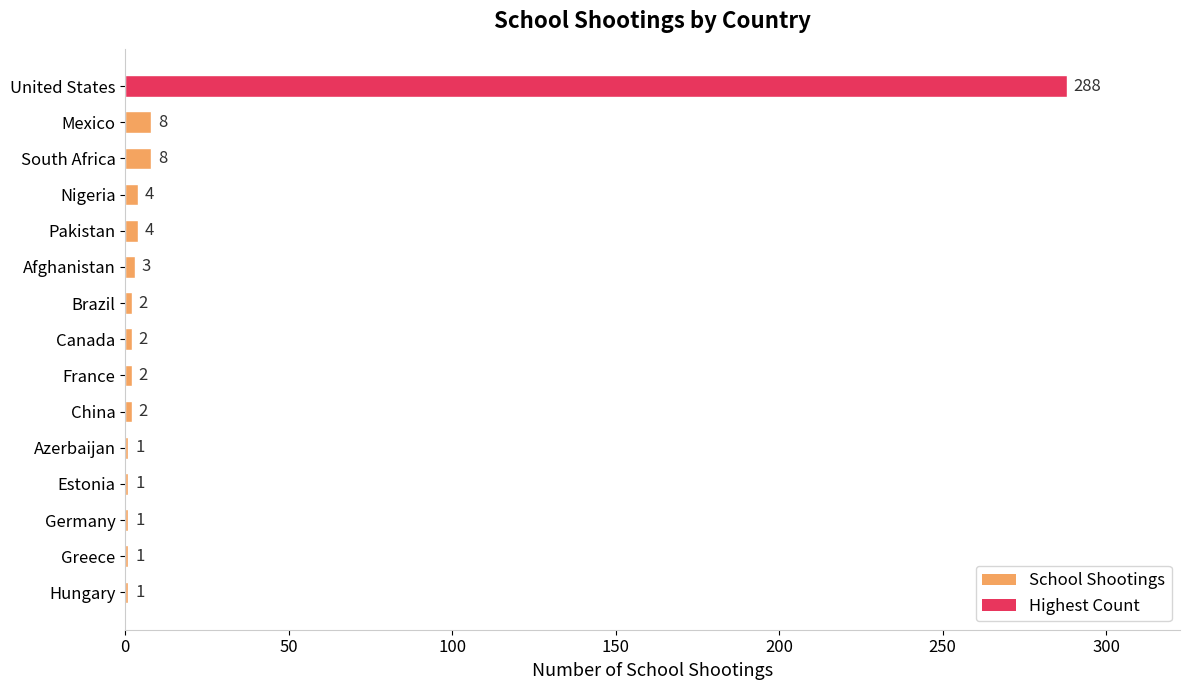

Does the chart contain stacked bars?

No